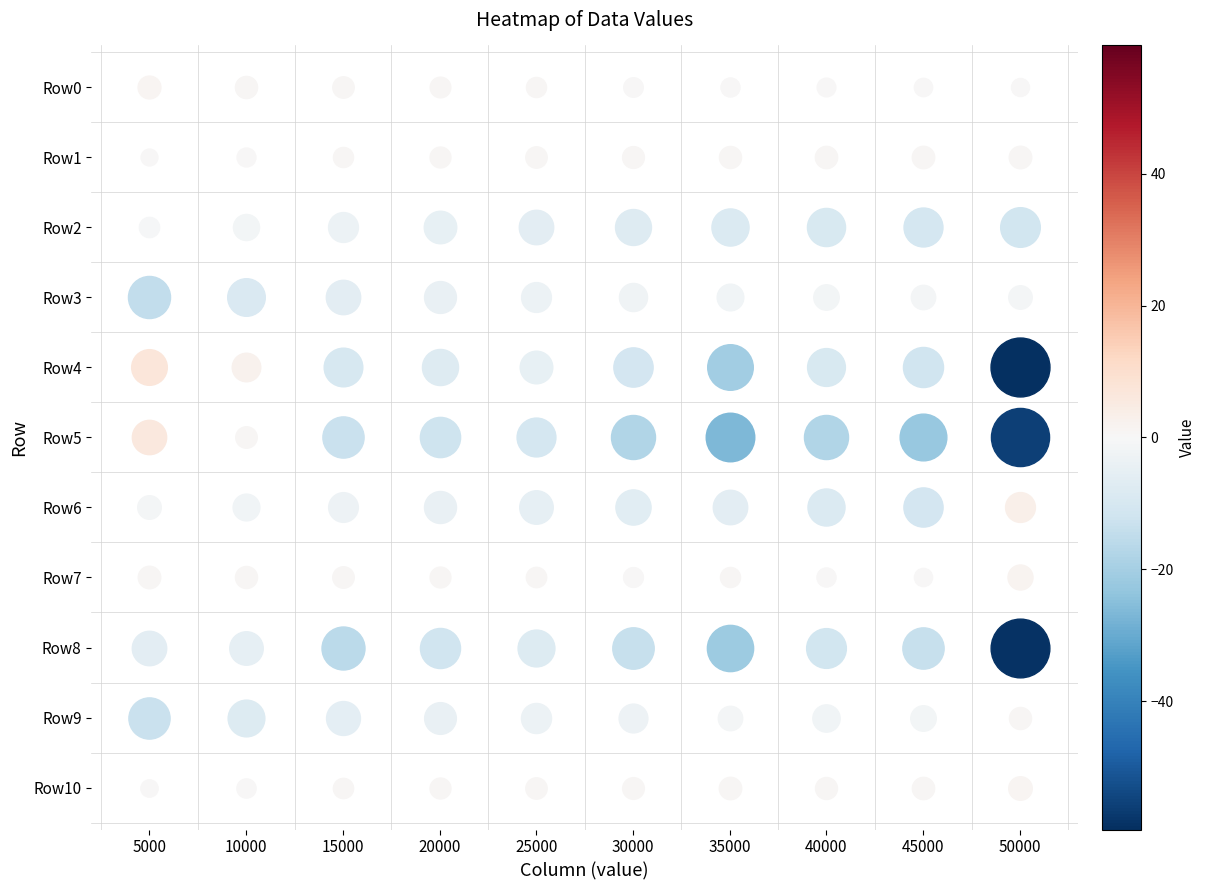

At how many categories does at least one series exceed -6?

10